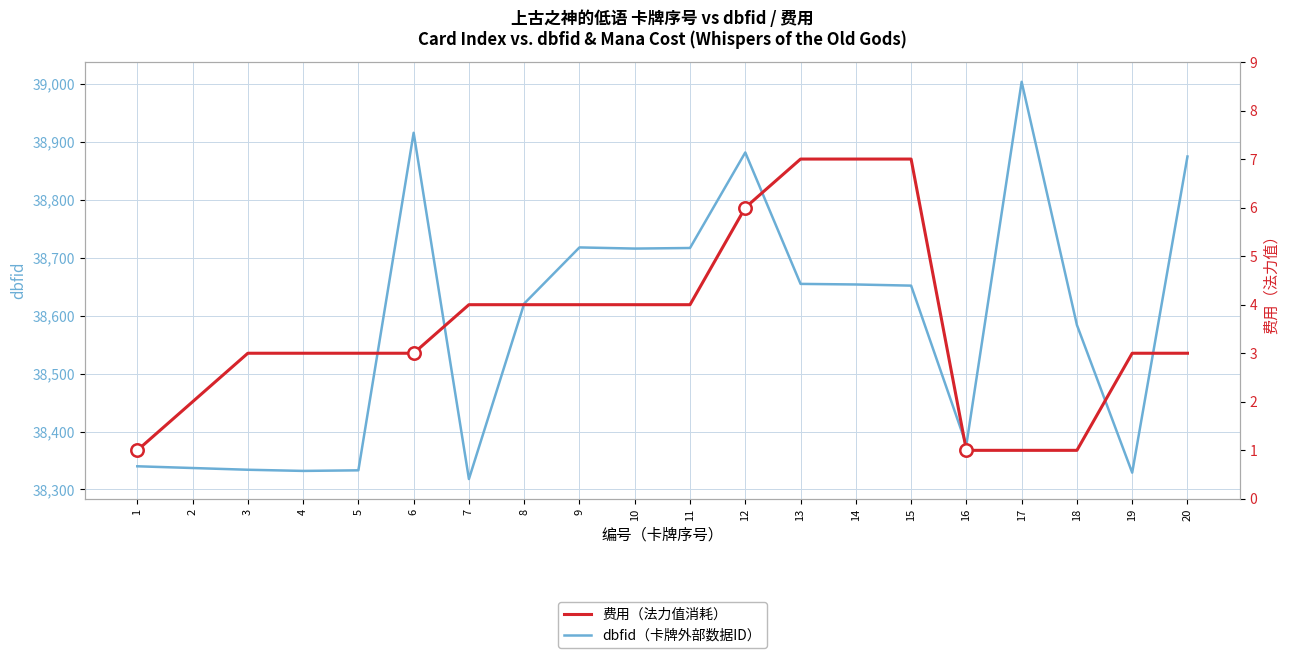

At how many categories does at least one series exceed 3416?

20